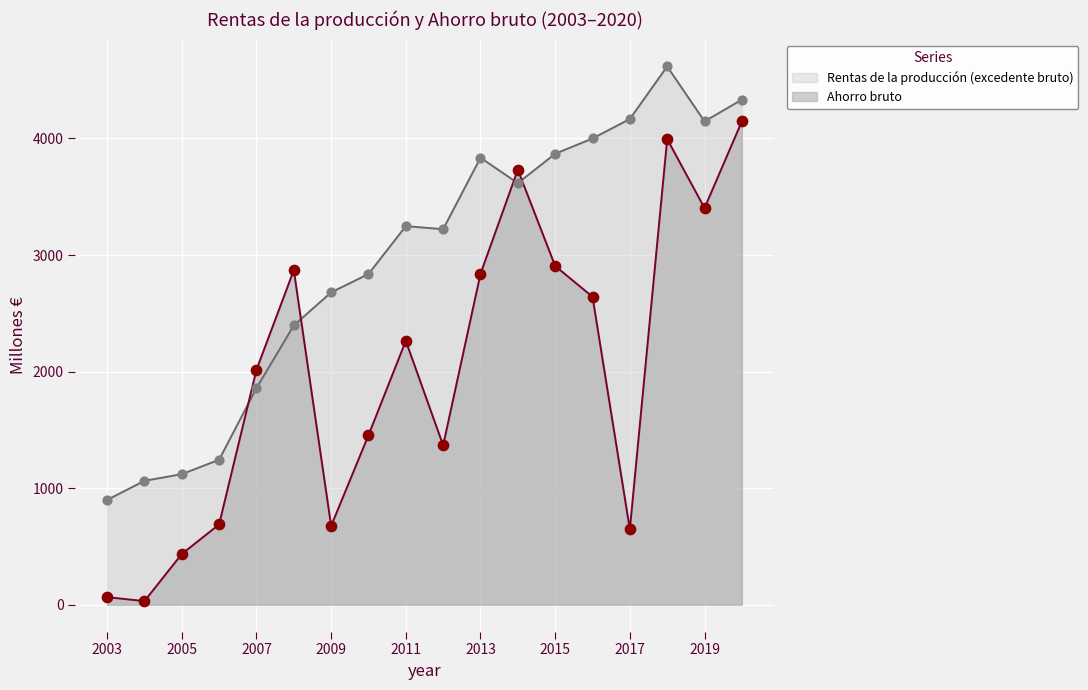

At how many categories does at least one series exceed 496?

18